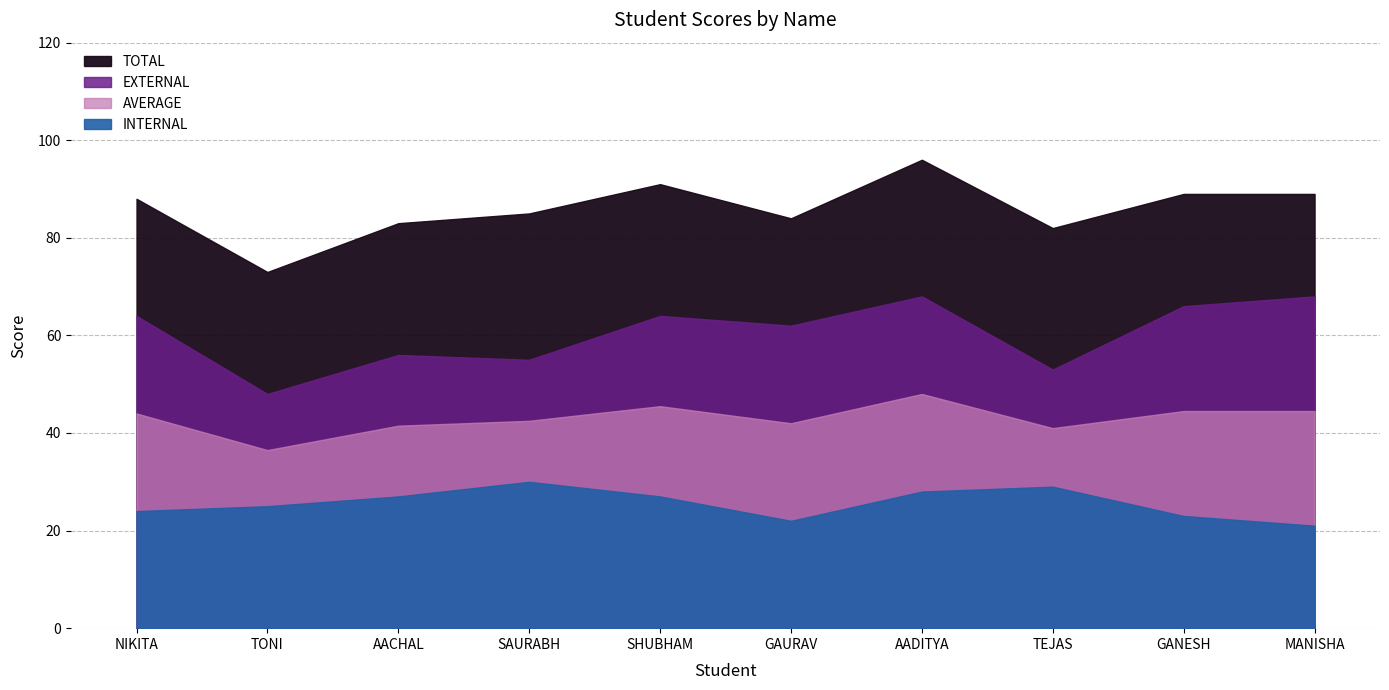

True or false: AVERAGE and EXTERNAL intersect in this chart.

False